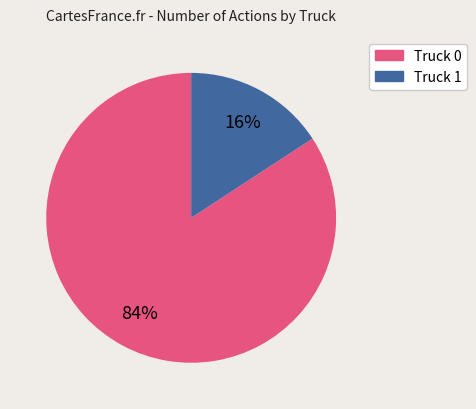

Which has a higher value, Truck 0 or Truck 1?

Truck 0